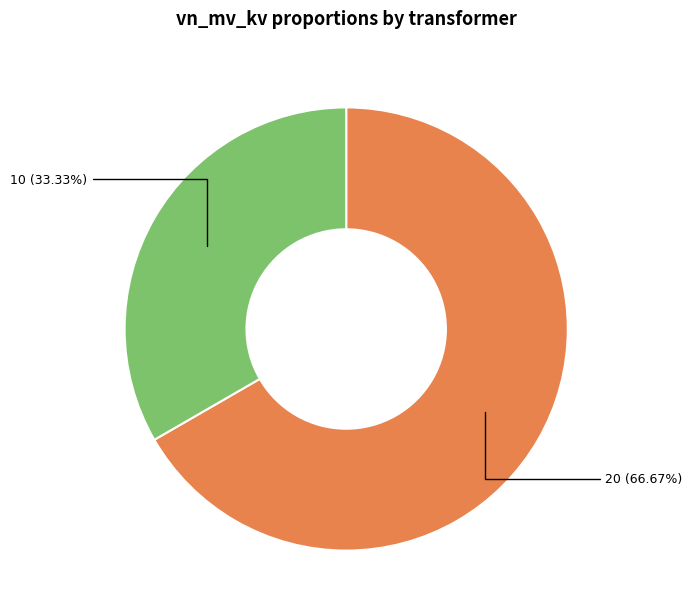

Does any single category account for the majority?

Yes